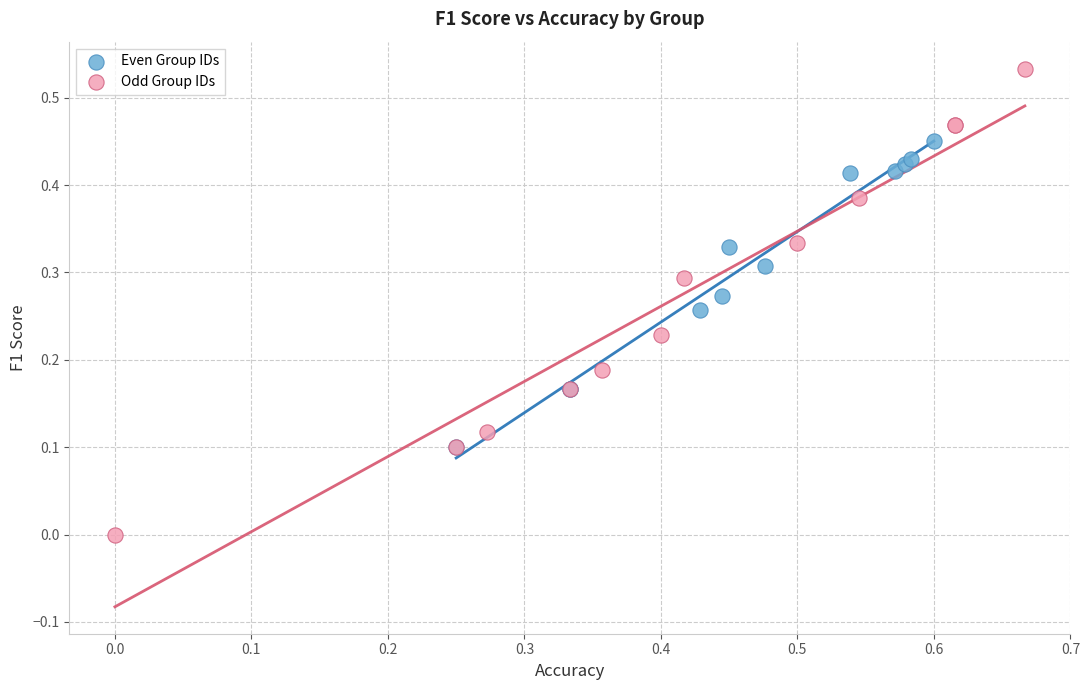

Which series has the widest spread of Y values?

Odd Group IDs